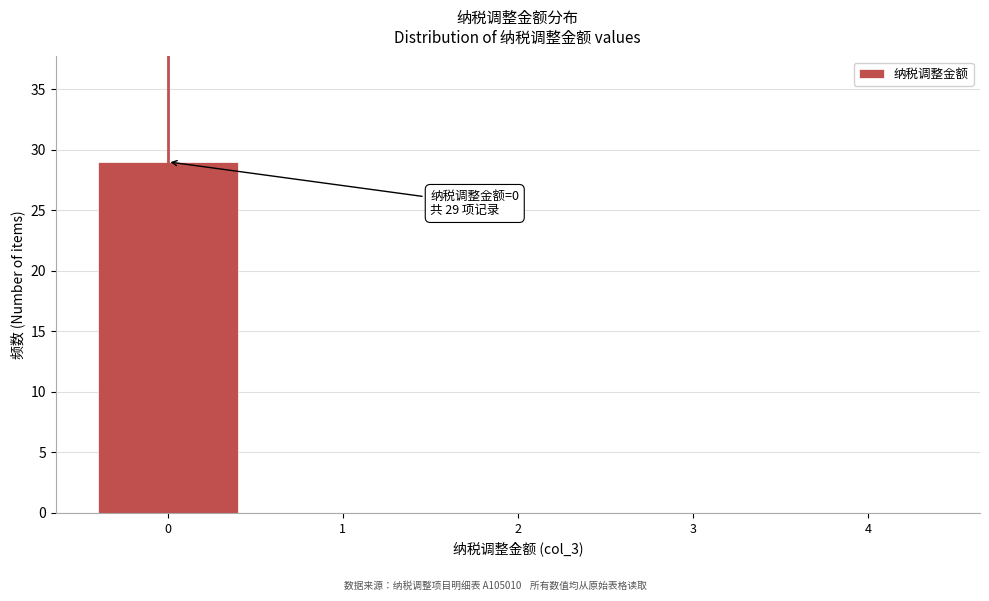

Reading right to left, extract all data points from this chart.

4=0	3=0	2=0	1=0	0=29